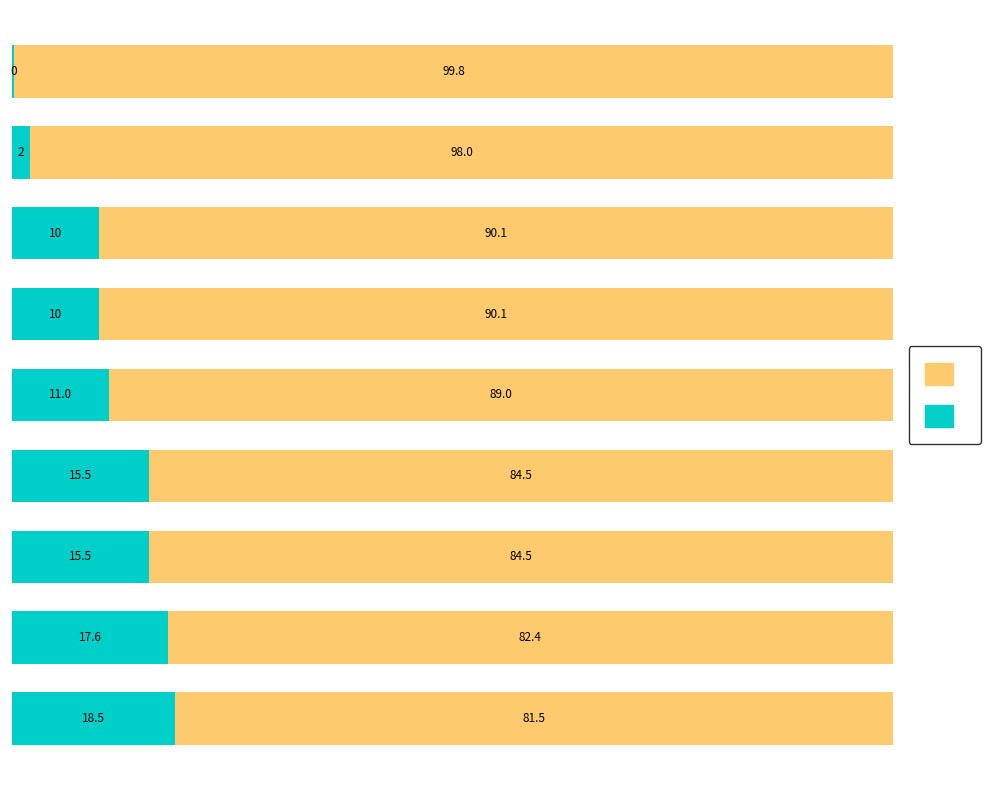

How many data points does each series have?

9